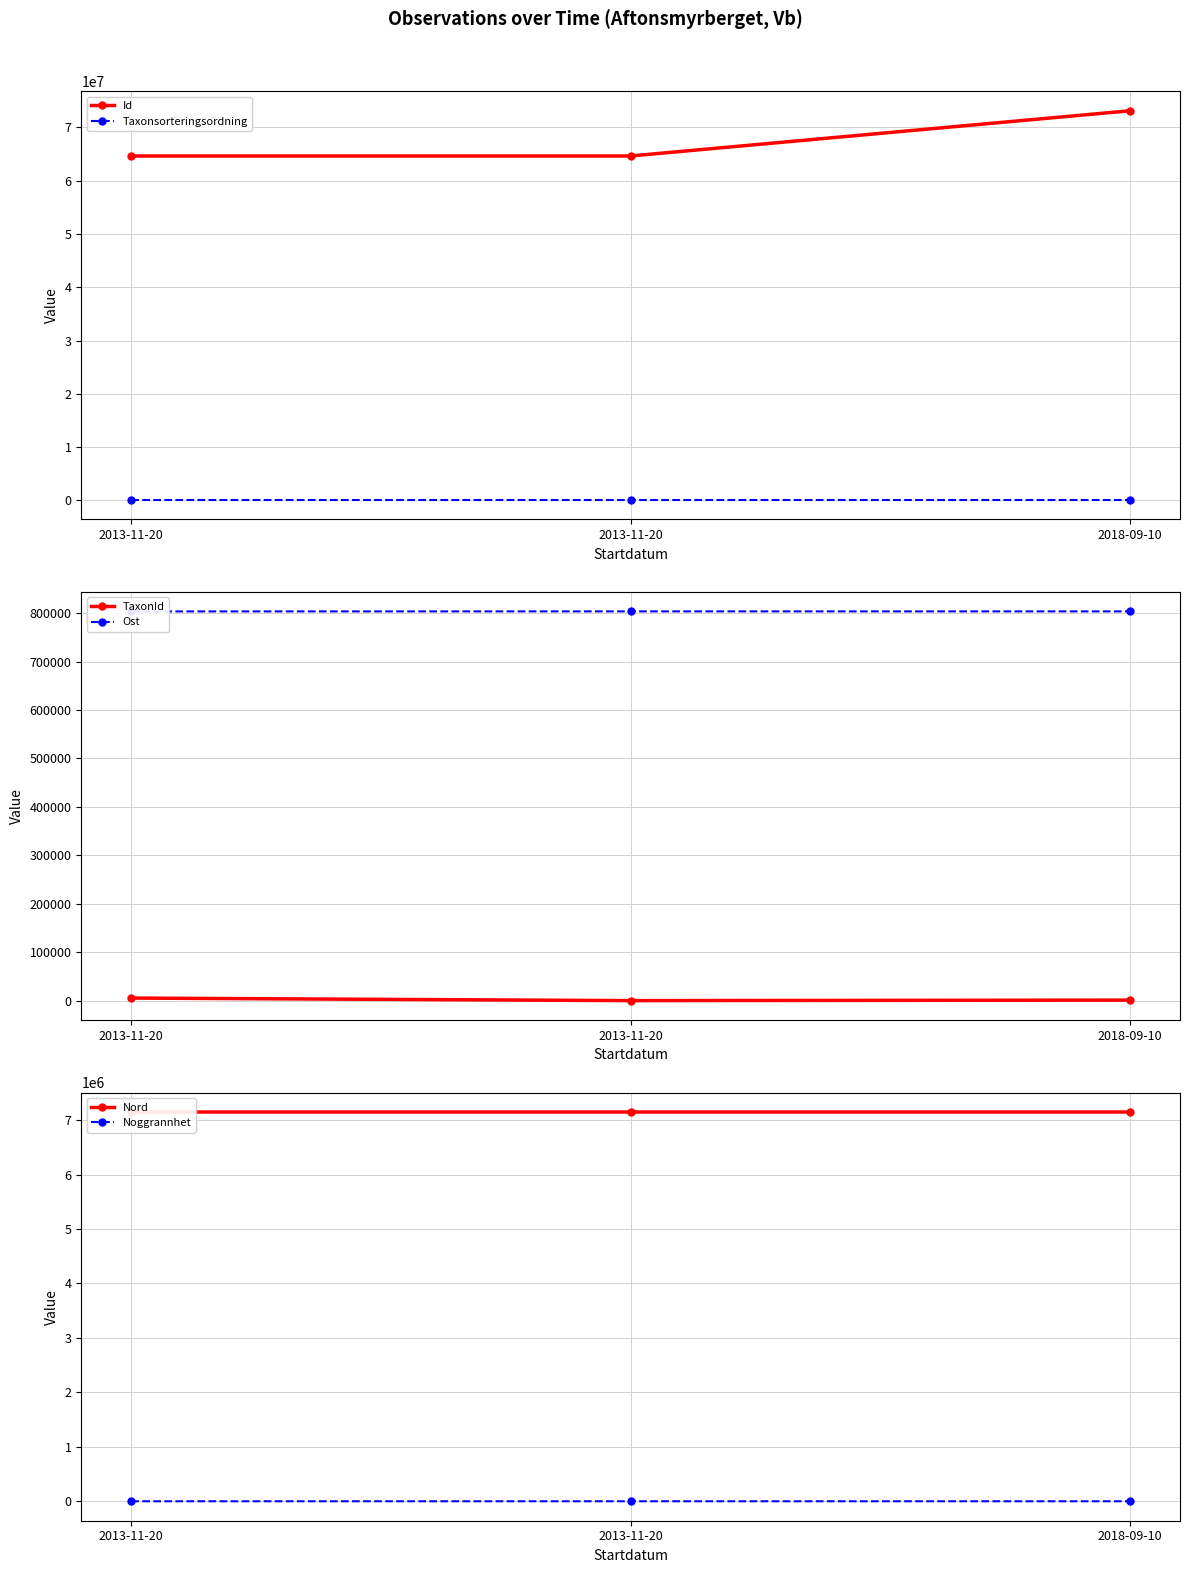

At which category is the sum across all series the highest?

2018-09-10